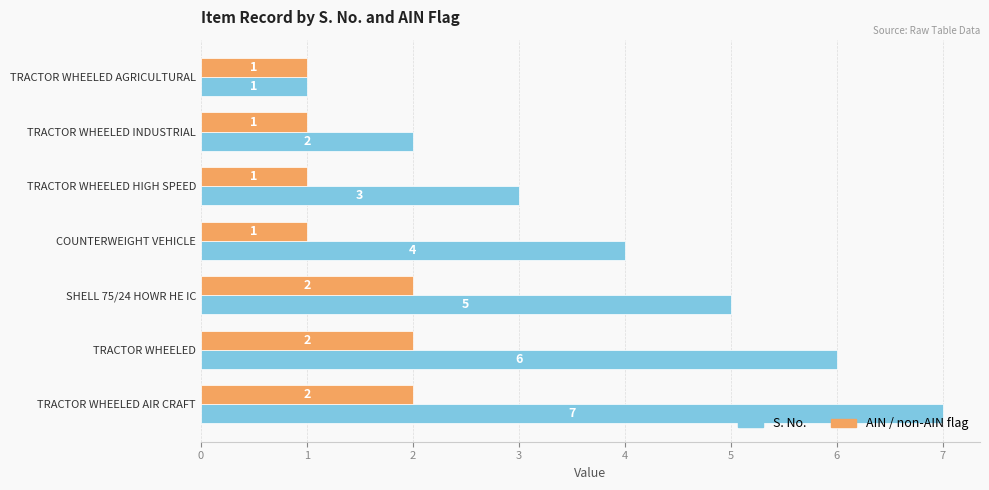

List the labels in order of S. No. value, smallest first.

TRACTOR WHEELED AGRICULTURAL, TRACTOR WHEELED INDUSTRIAL, TRACTOR WHEELED HIGH SPEED, COUNTERWEIGHT VEHICLE, SHELL 75/24 HOWR HE IC, TRACTOR WHEELED, TRACTOR WHEELED AIR CRAFT